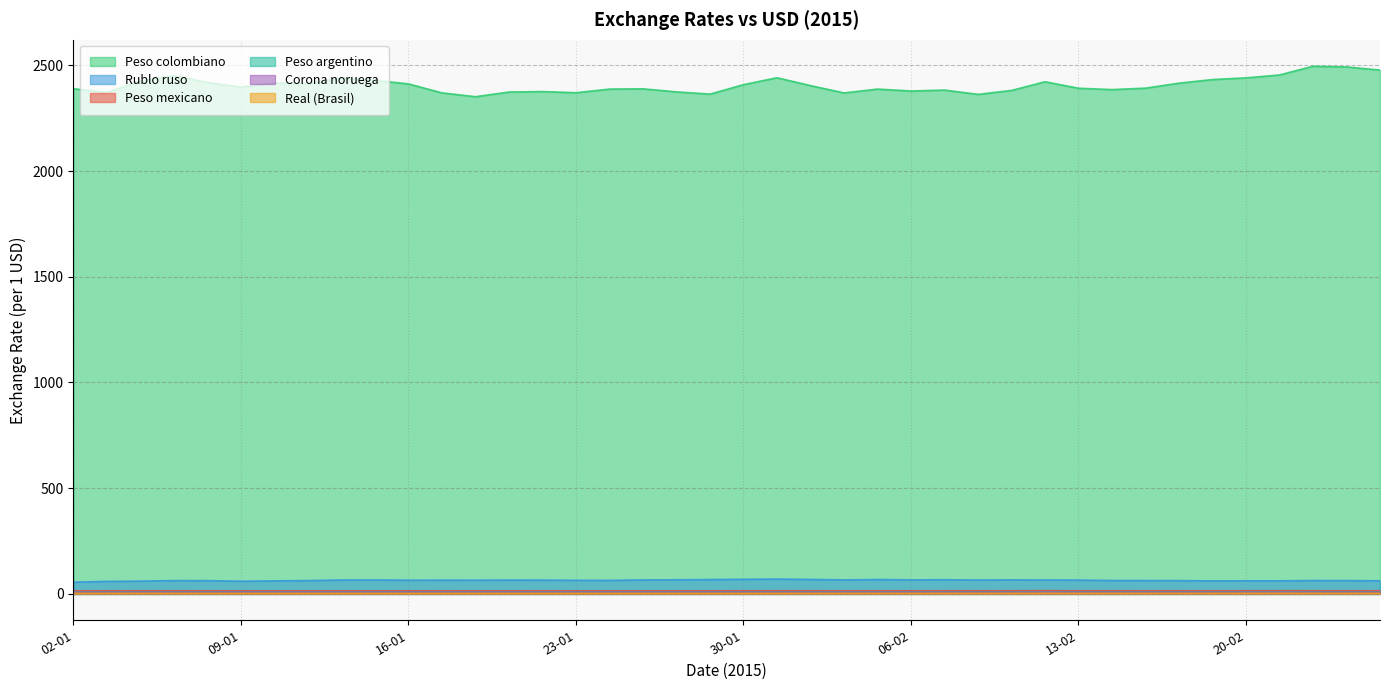

How many interior local valleys does the Rublo ruso series have?

9